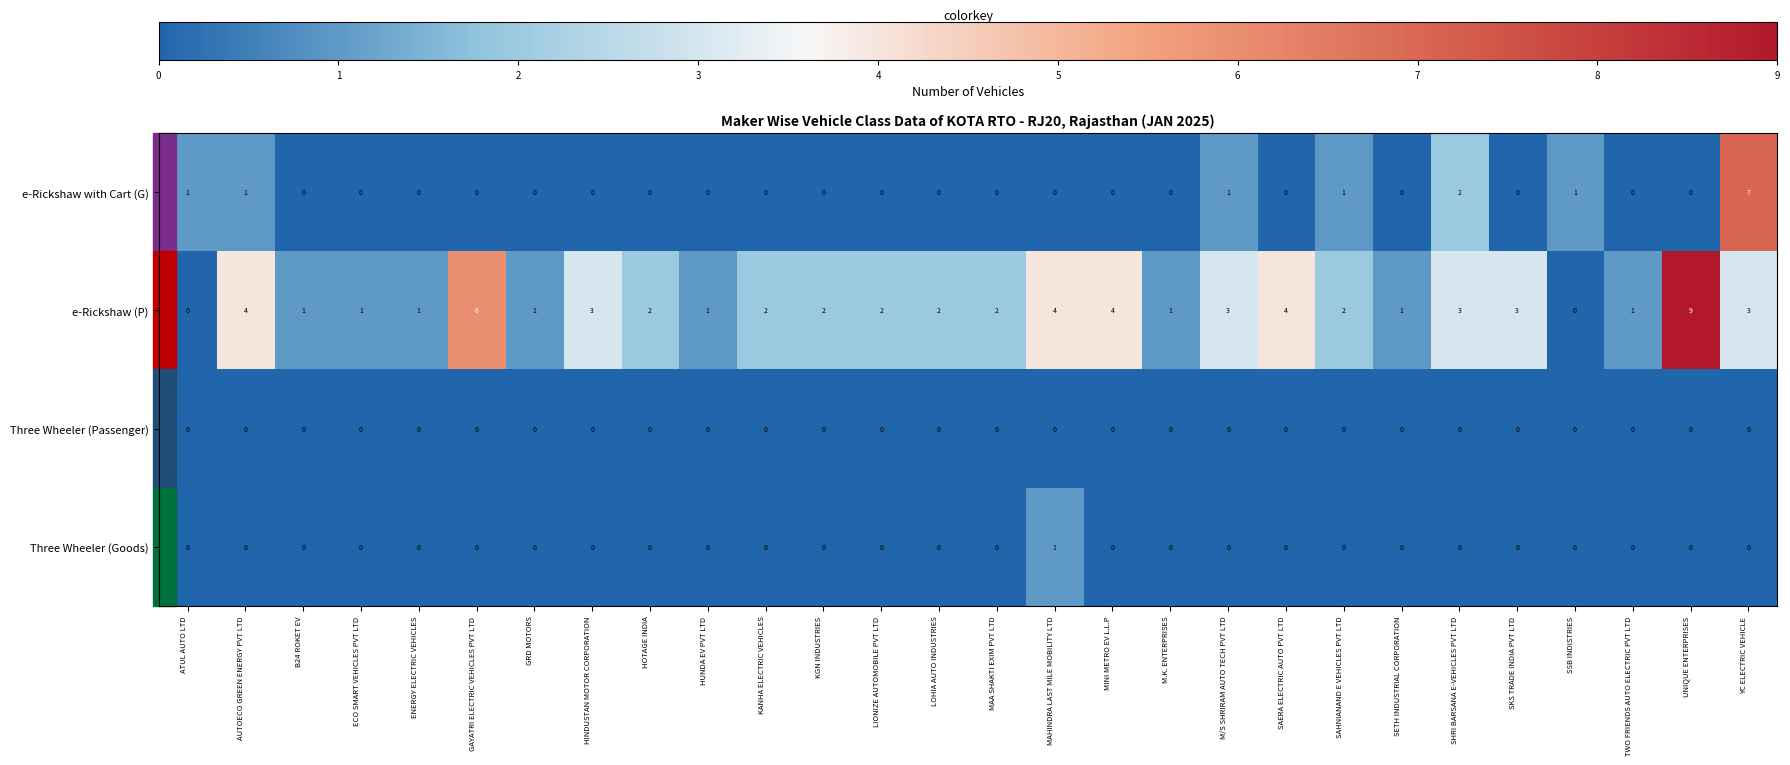

How many values in the e-Rickshaw (P) series are below 2?

10